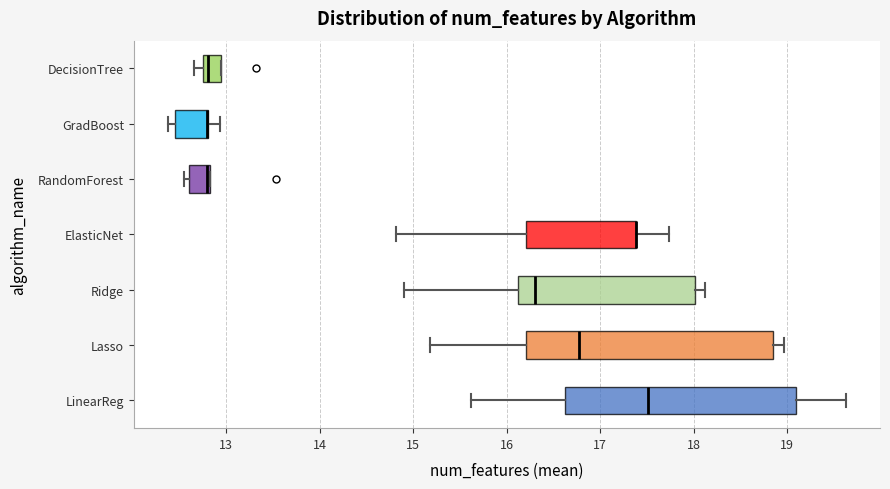

Comparing the boxes themselves (not the whiskers), which one is the widest?

Lasso